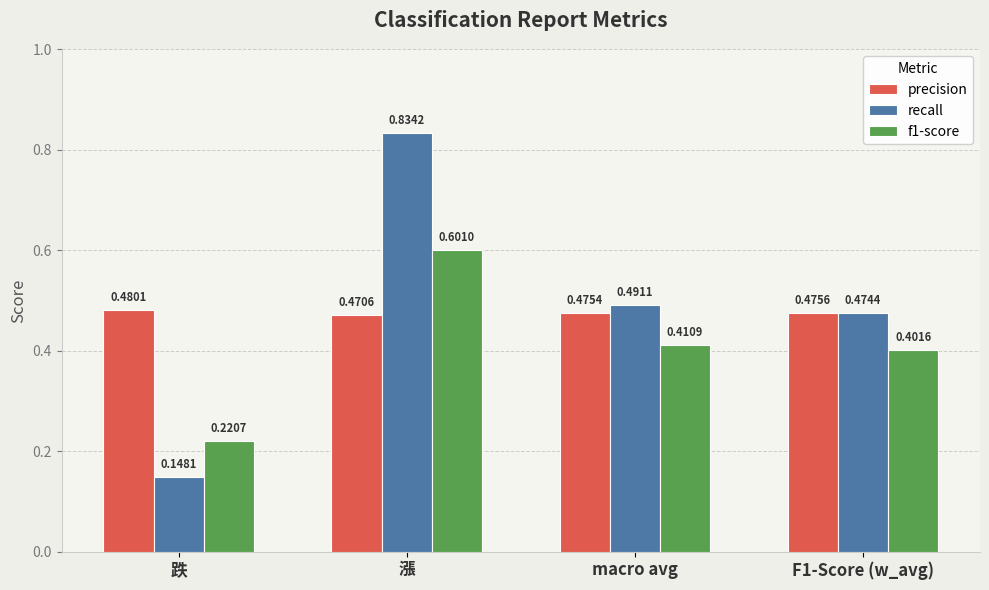

List the labels in order of precision value, largest first.

跌, F1-Score (w_avg), macro avg, 漲